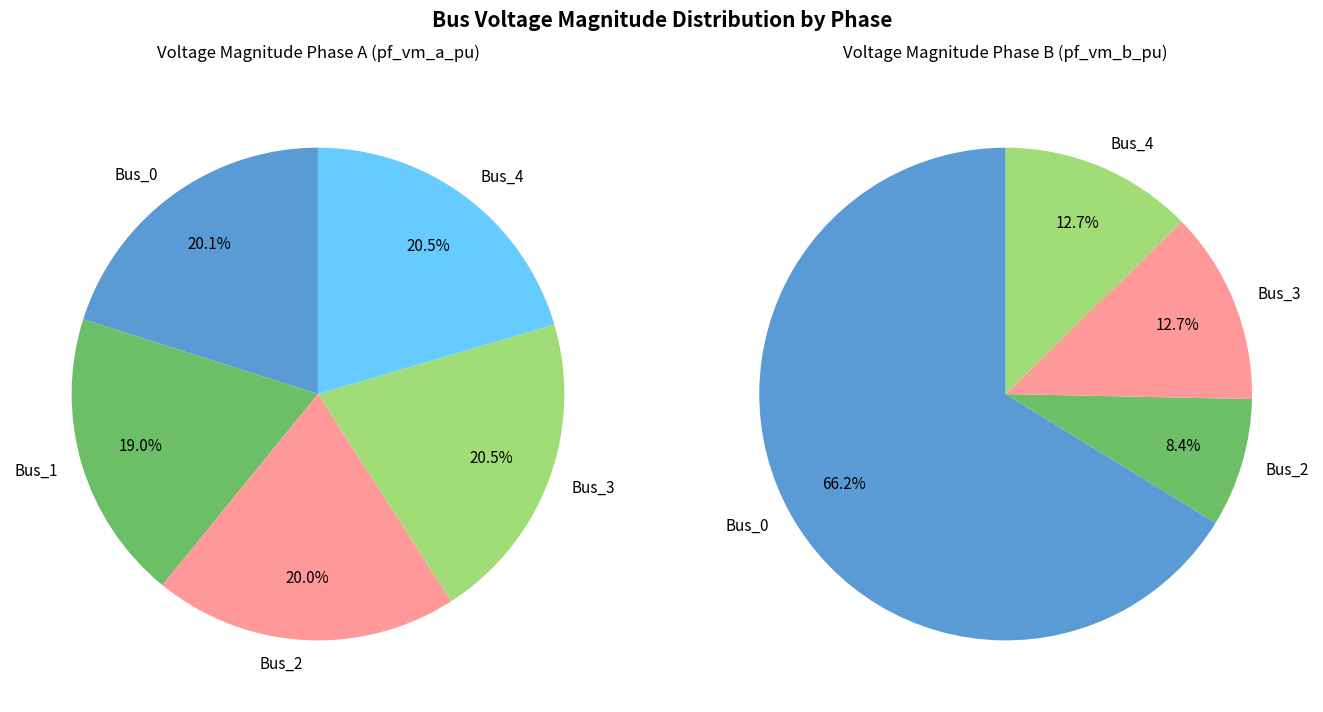

To the nearest percent, what is the combined percentage of Bus_0 and Bus_3?

79%